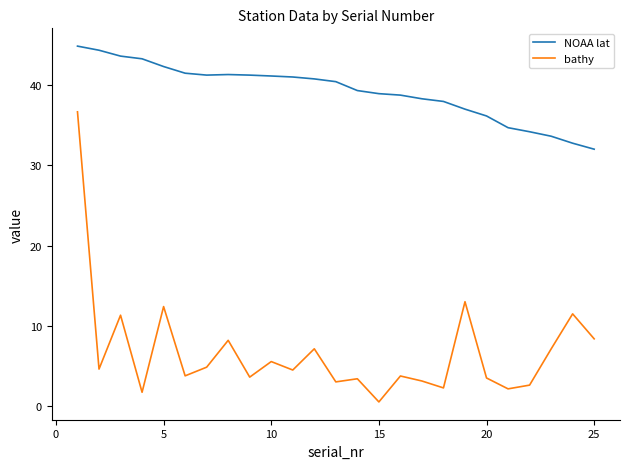

Rank the series by their average value, from lowest to highest.

bathy, NOAA lat